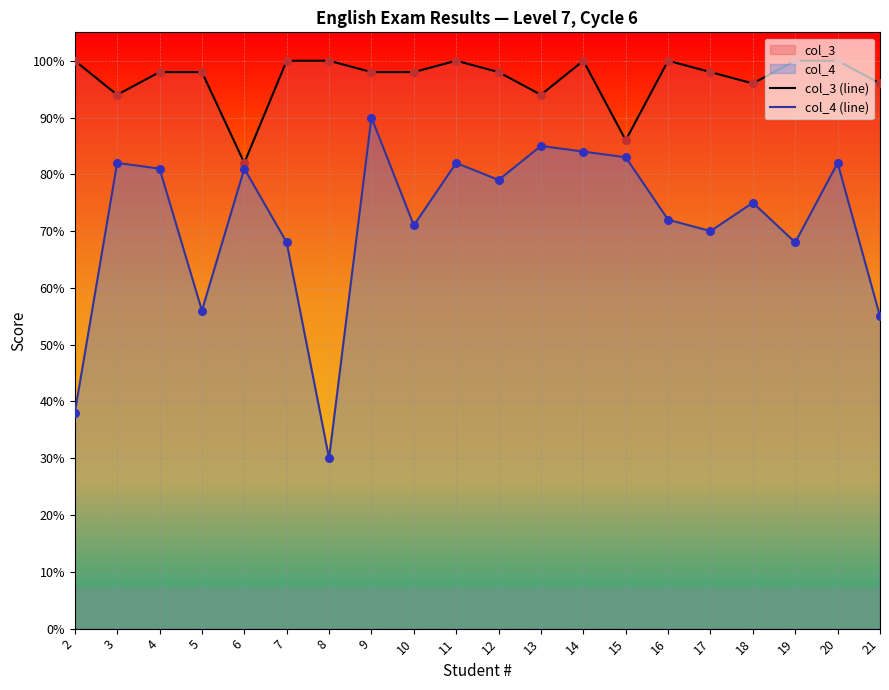

List the series in order of their overall mean, highest first.

col_3 (line), col_4 (line)